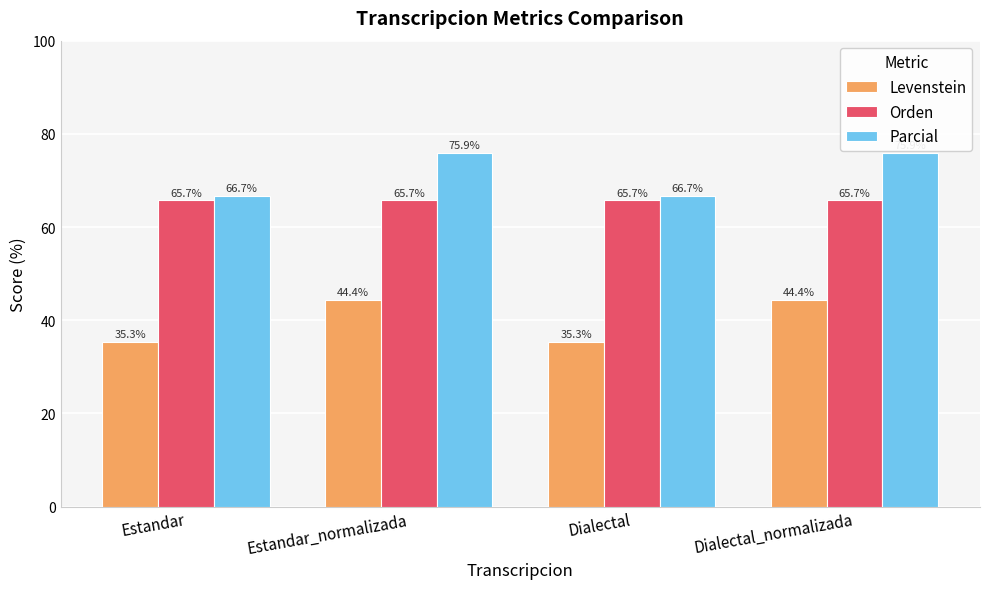

Reading left to right, extract all data points from this chart.

Levenstein: 35.3	44.4	35.3	44.4
Orden: 65.7	65.7	65.7	65.7
Parcial: 66.7	75.9	66.7	75.9